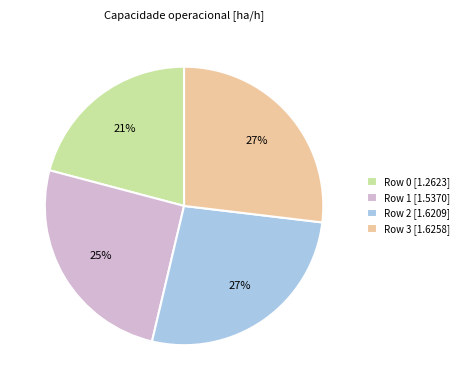

To the nearest percent, what percentage of the pie is Row 3?

27%